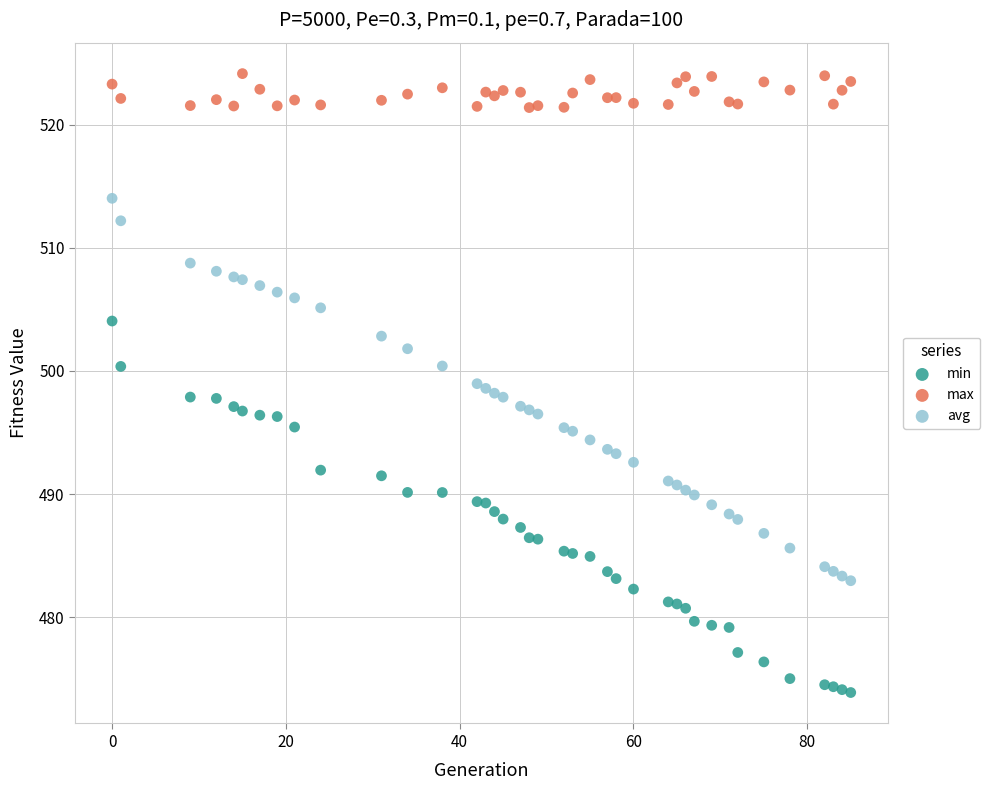

Which series contains the highest Y value?

max